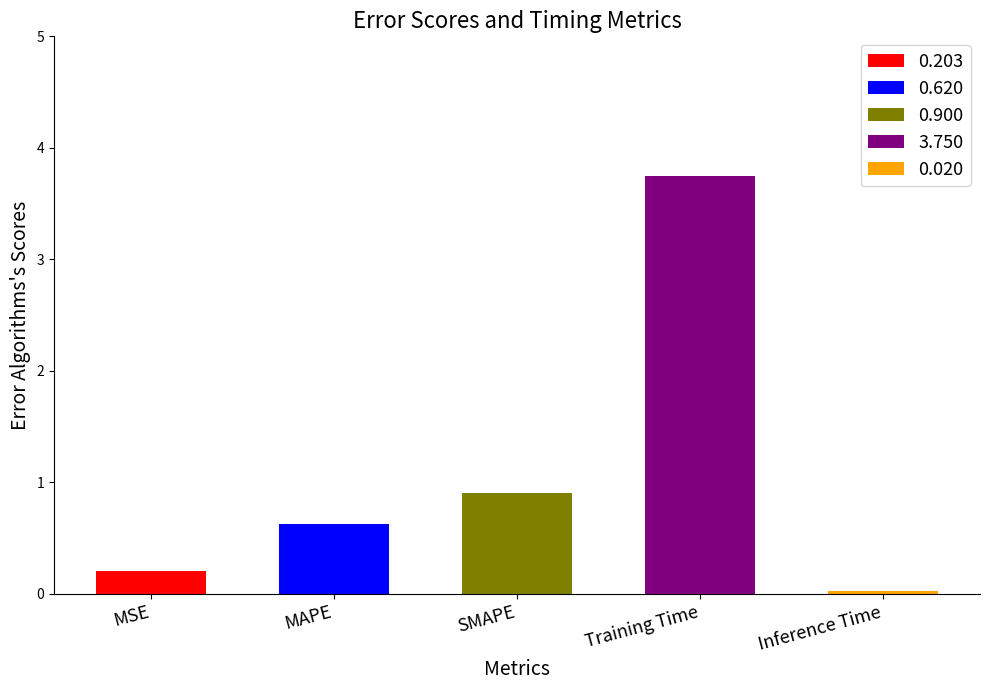

Read the value at MSE.

0.2